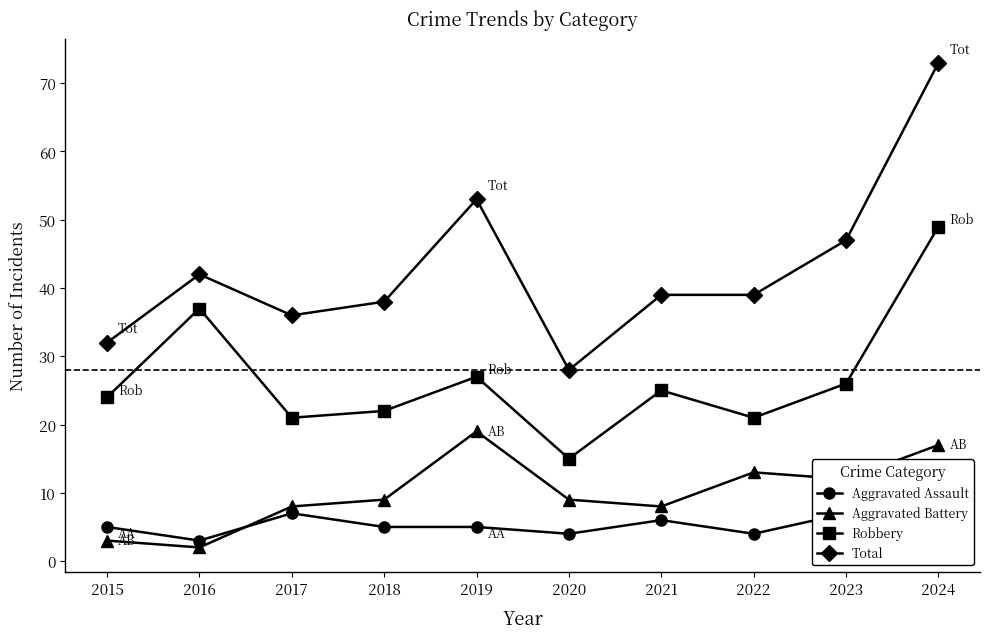

Between 2017 and 2018, which series saw the biggest shift?

Aggravated Assault